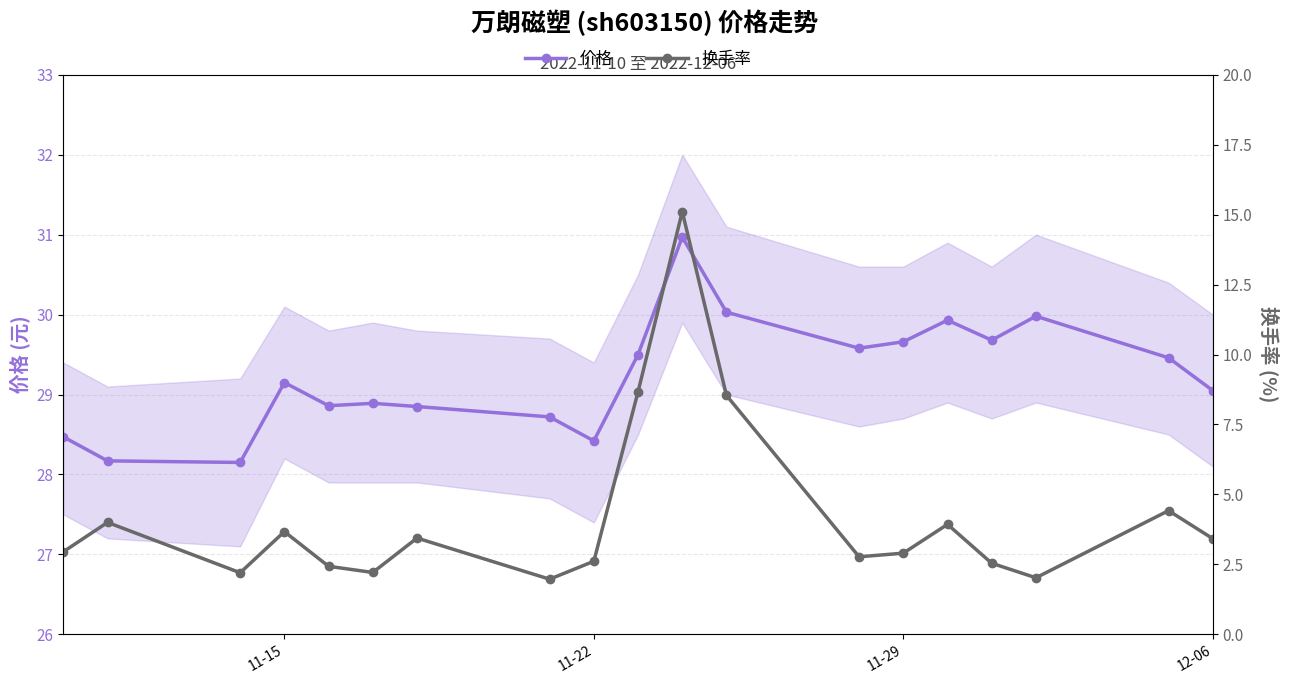

What is the maximum value for 价格?

31.0